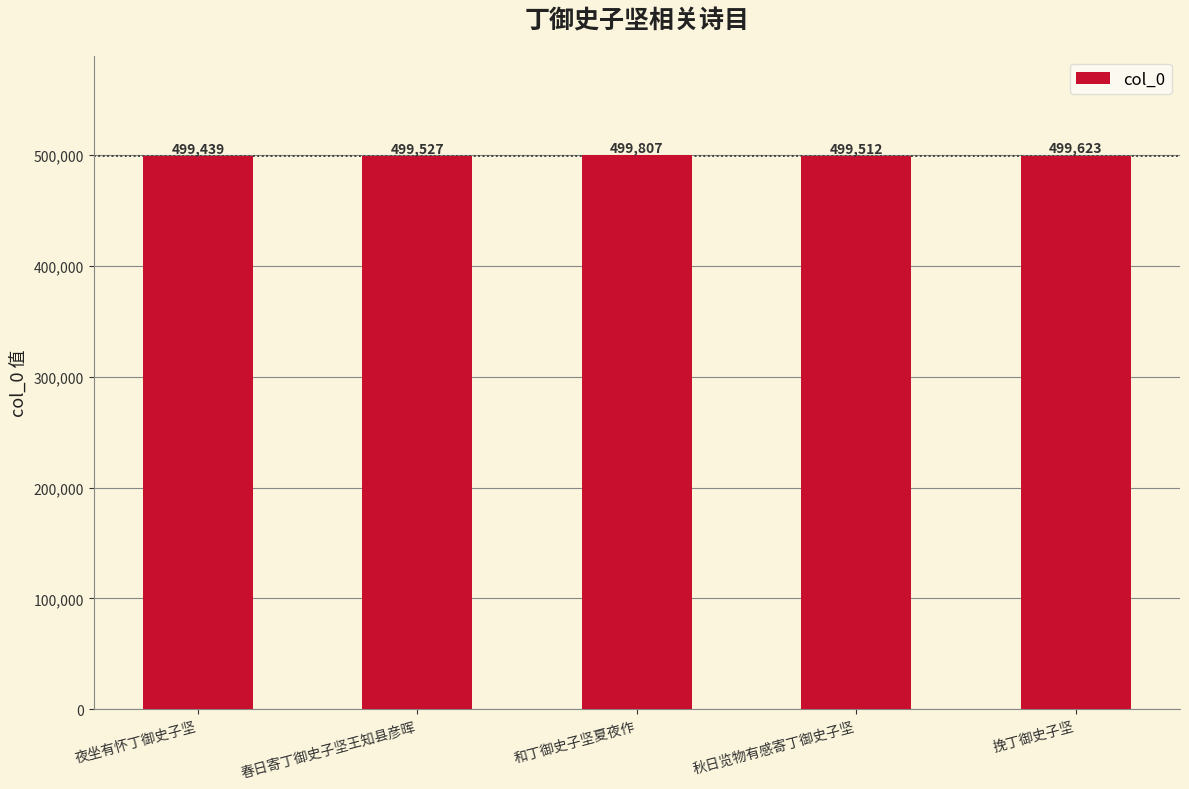

Rank the categories by value from highest to lowest.

和丁御史子坚夏夜作, 挽丁御史子坚, 春日寄丁御史子坚王知县彦晖, 秋日览物有感寄丁御史子坚, 夜坐有怀丁御史子坚